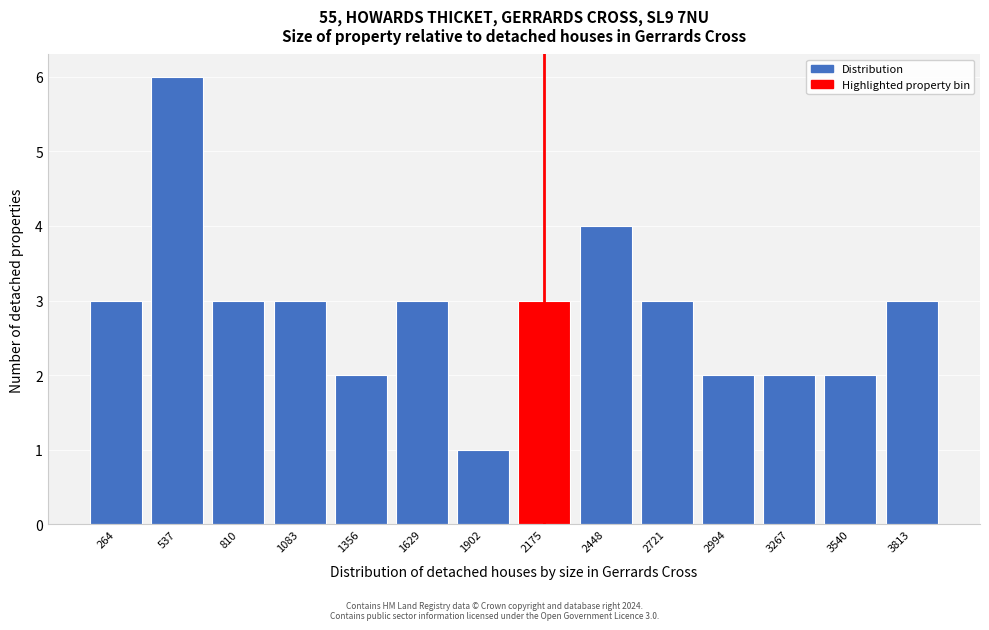

Reading right to left, transcribe all the data shown in this chart.

3813=3	3540=2	3267=2	2994=2	2721=3	2448=4	2175=3	1902=1	1629=3	1356=2	1083=3	810=3	537=6	264=3